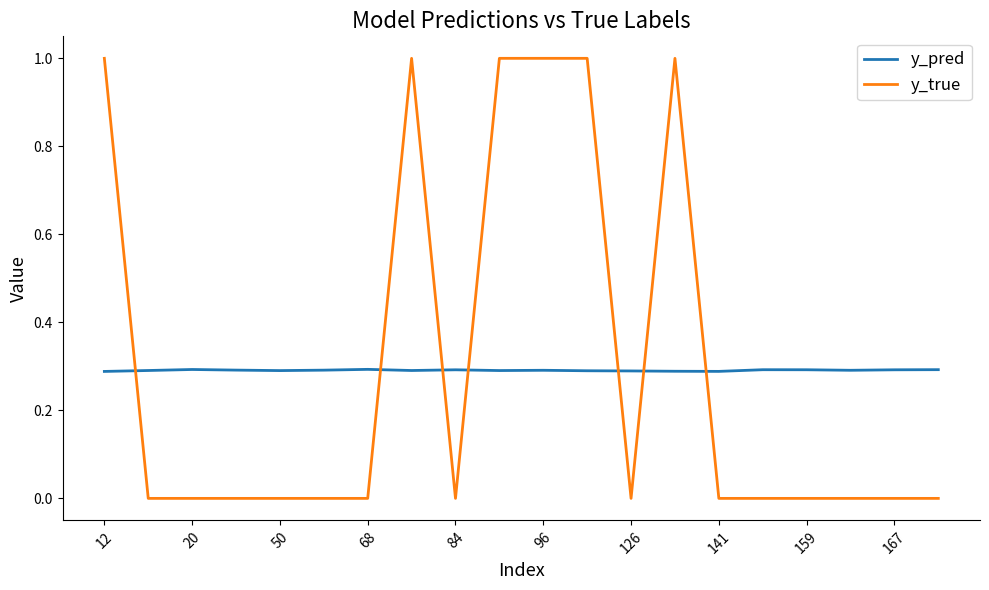

What is the maximum value for y_true?

1.0